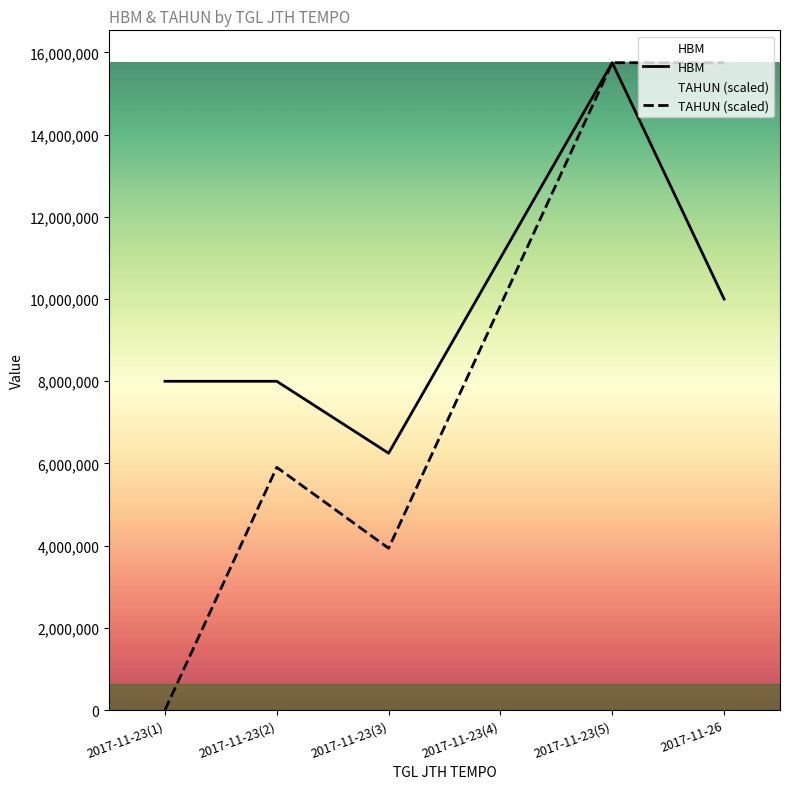

Between 2017-11-23(1) and 2017-11-23(3), which series saw the biggest shift?

TAHUN (scaled)